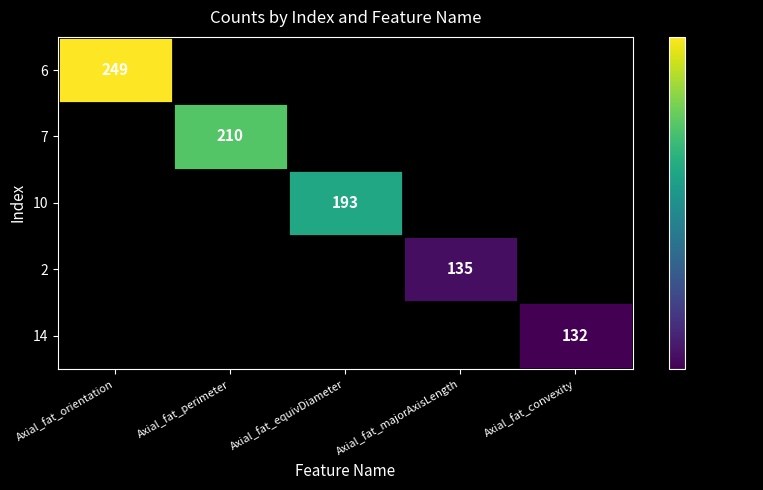

The value of 14 at Axial_fat_convexity is 132. True or false?

True